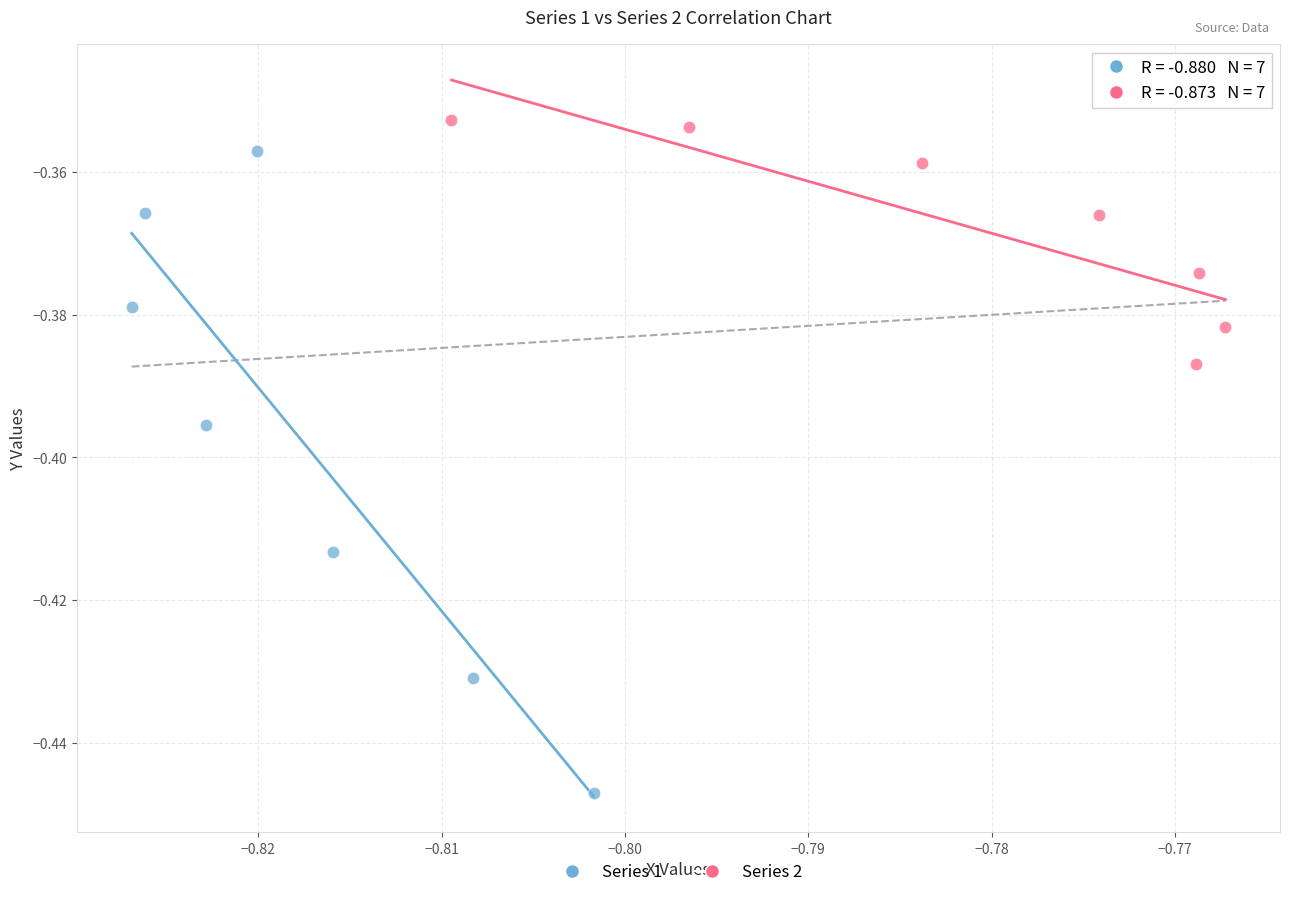

What are all the series names shown in the legend?

Series 1, Series 2